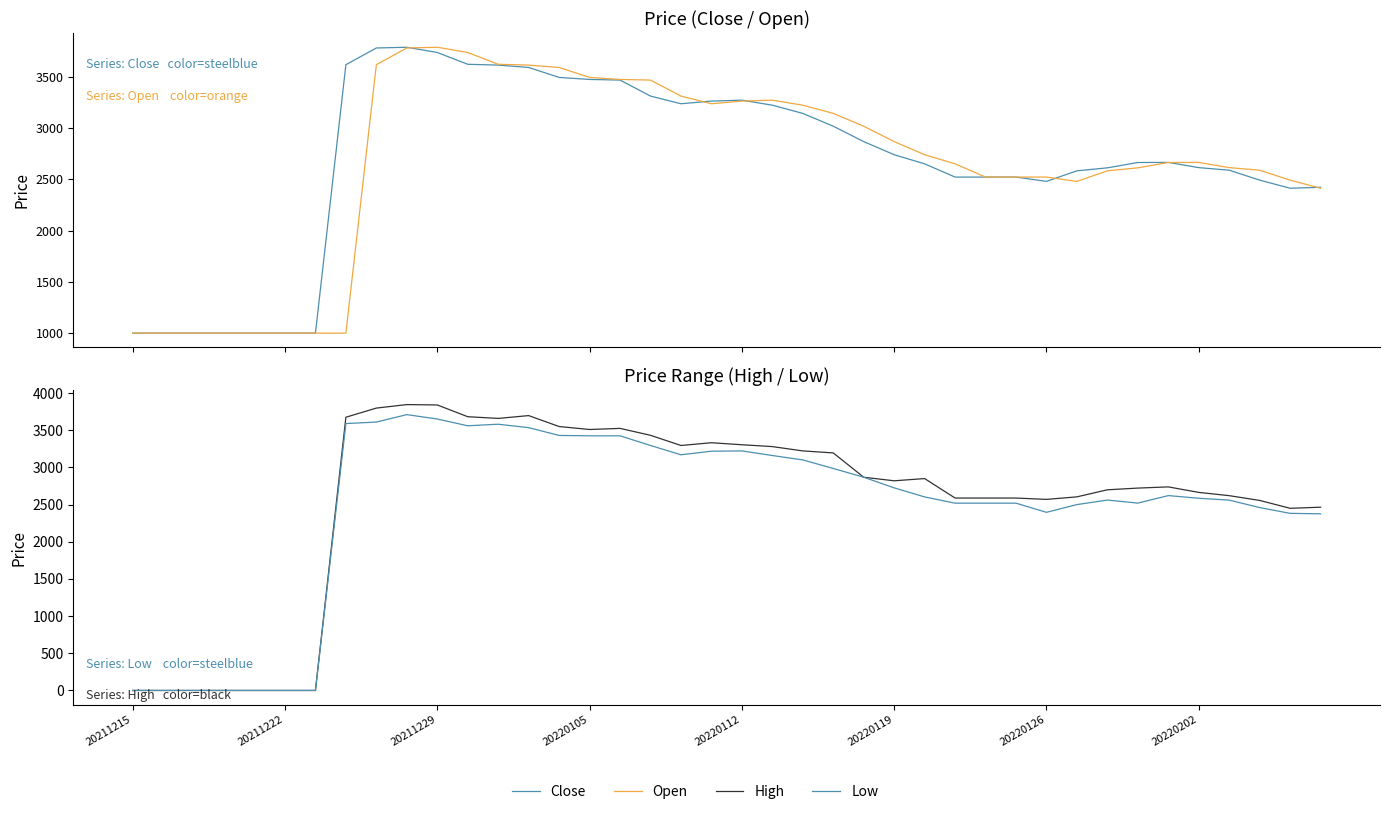

What is the sum of all High values?

102232